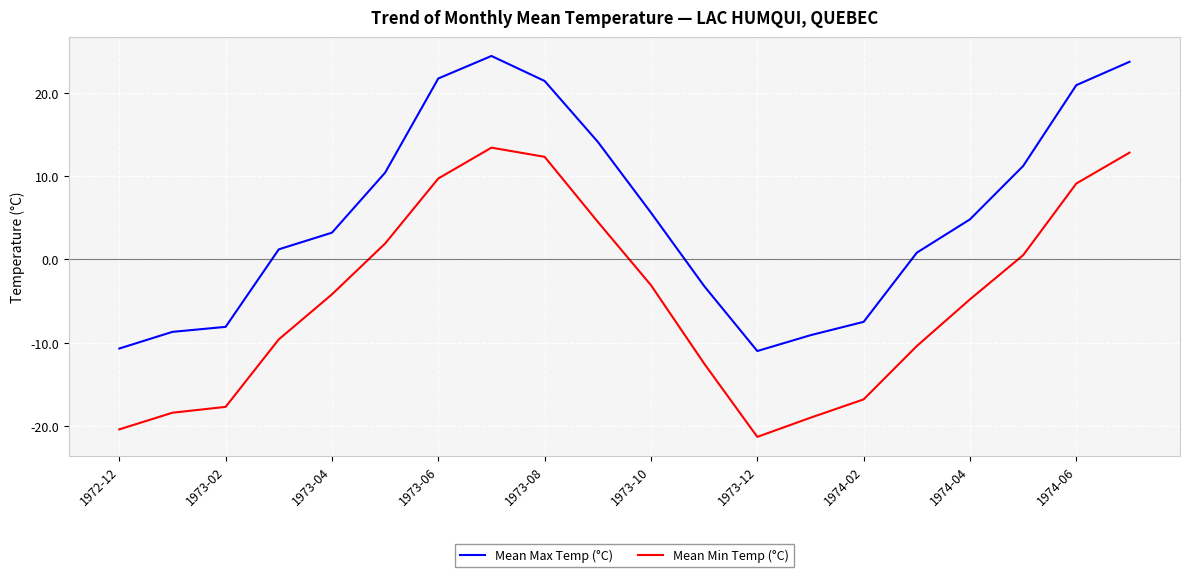

How many categories are shown in the chart?

20